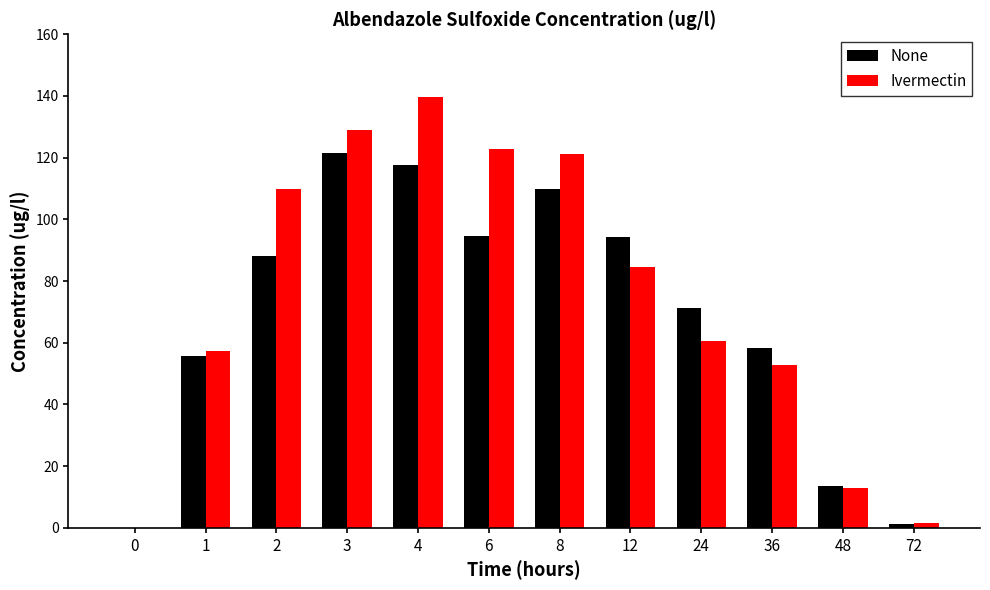

At which label is Ivermectin closest to 69?

24